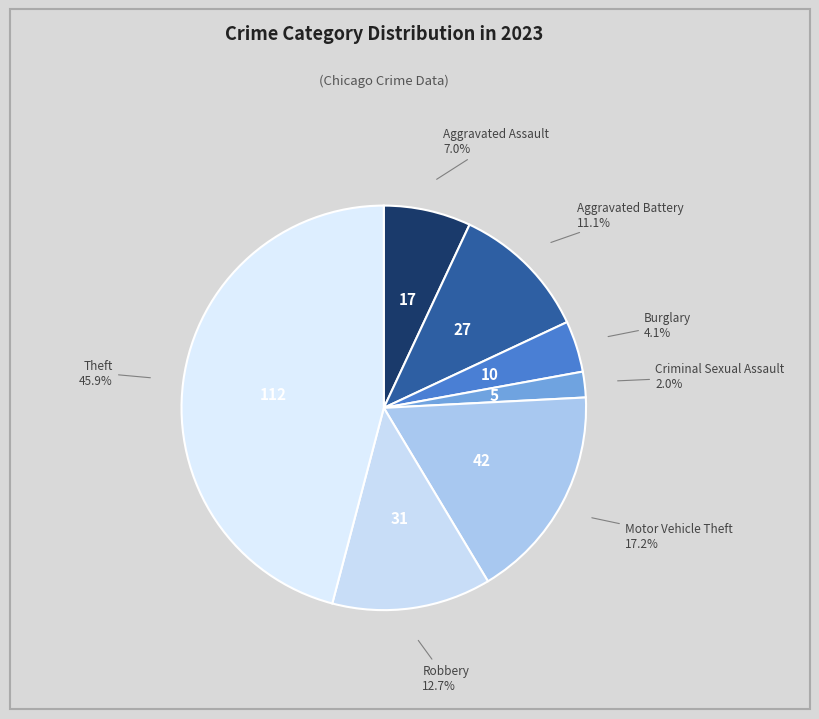

To the nearest percent, what is the difference between the Aggravated Assault and Motor Vehicle Theft slice percentages?

10%